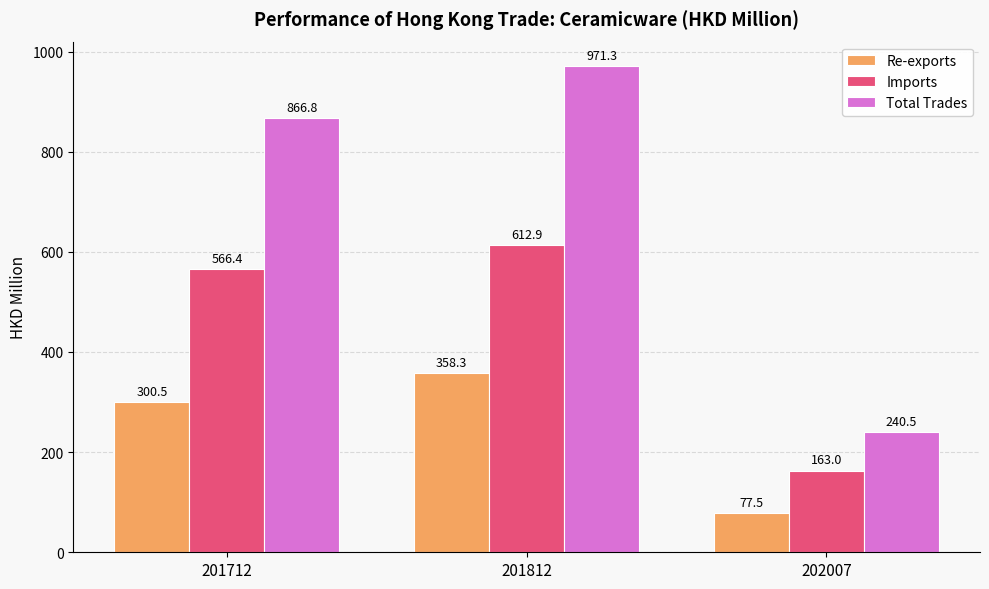

How many data points in Imports are above 566?

2